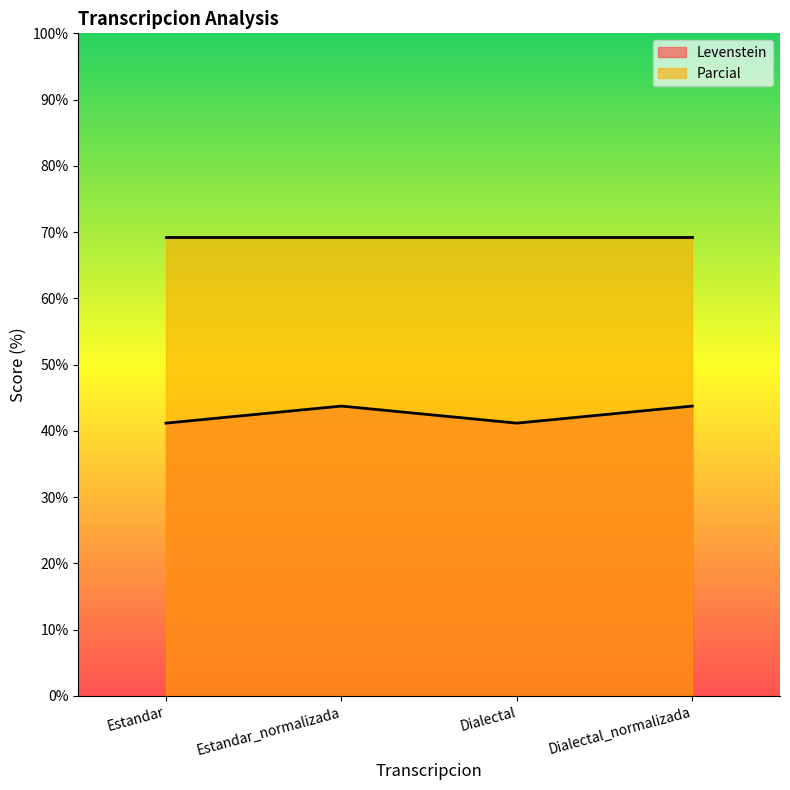

What is the minimum value shown in the chart?

41.2